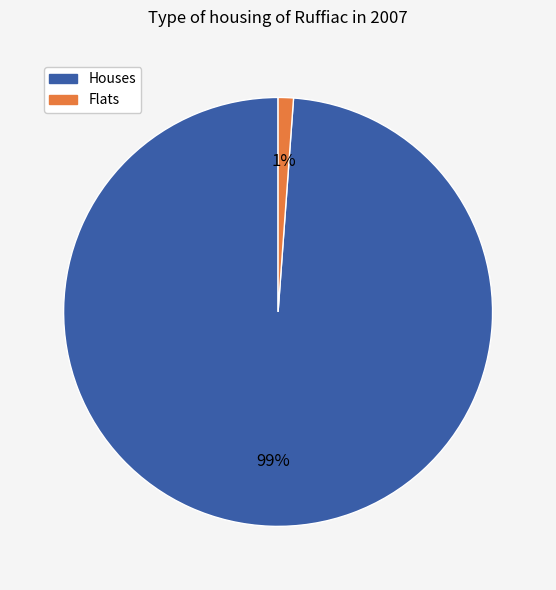

To the nearest percent, what is the average slice percentage?

50%